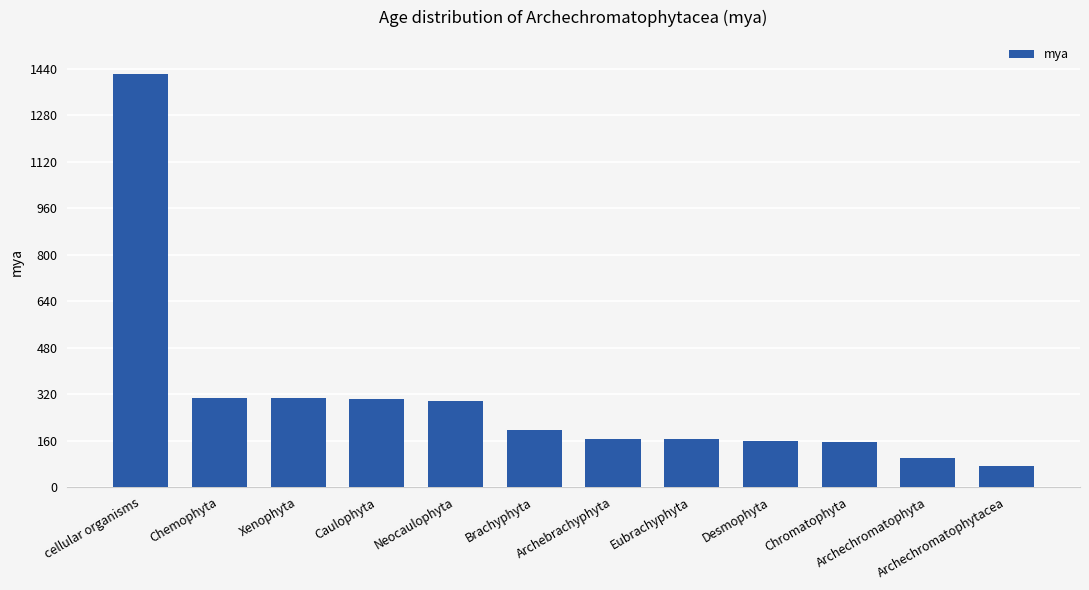

What is the change in value from Xenophyta to Chromatophyta?

-150